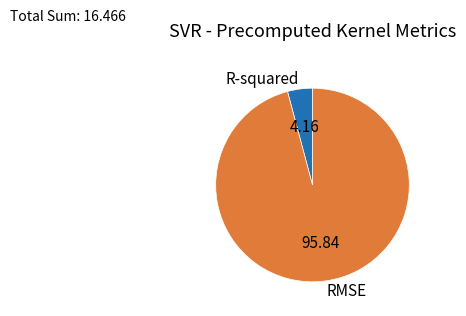

Which slice is the largest?

RMSE